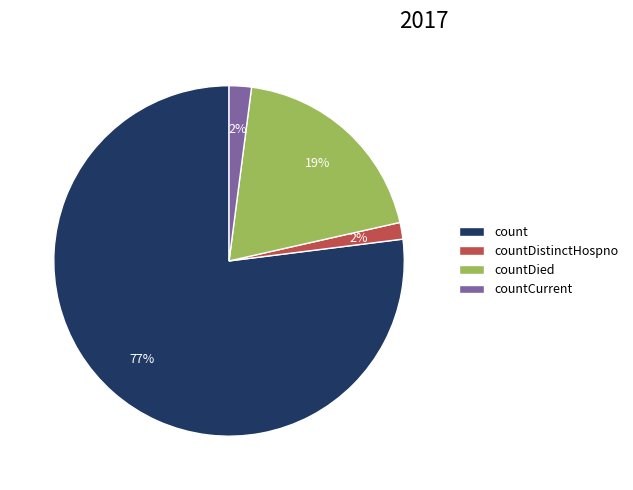

What percentage is the countDied slice, to the nearest percent?

19%